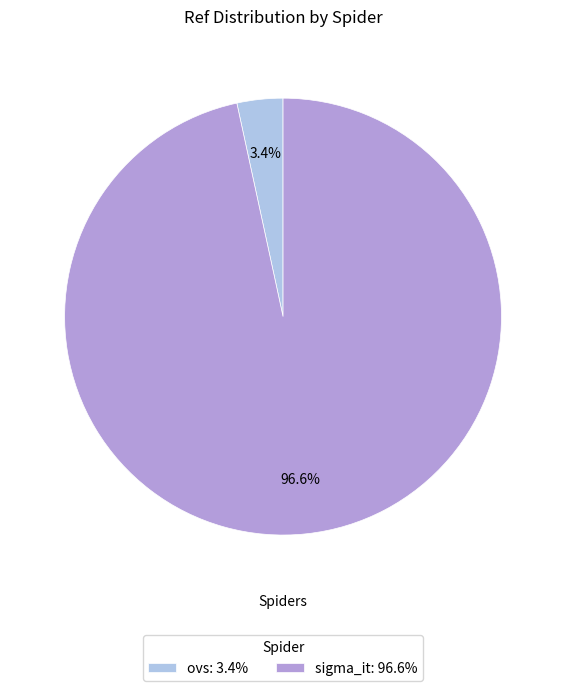

Between ovs: 3.4% and sigma_it: 96.6%, which is larger?

sigma_it: 96.6%